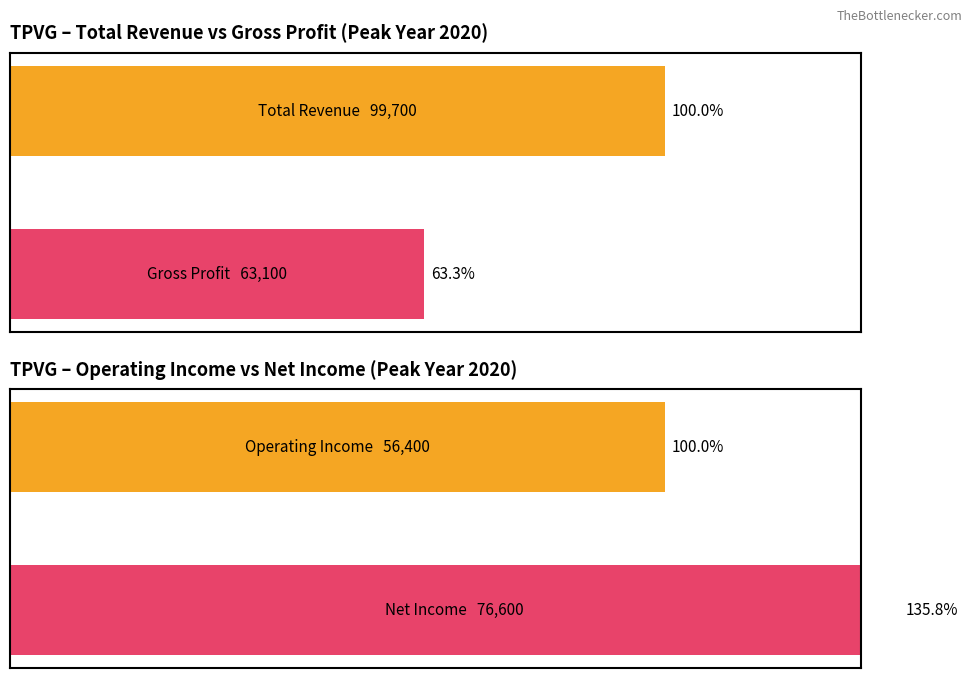

Rank the categories by value from lowest to highest.

1, 0